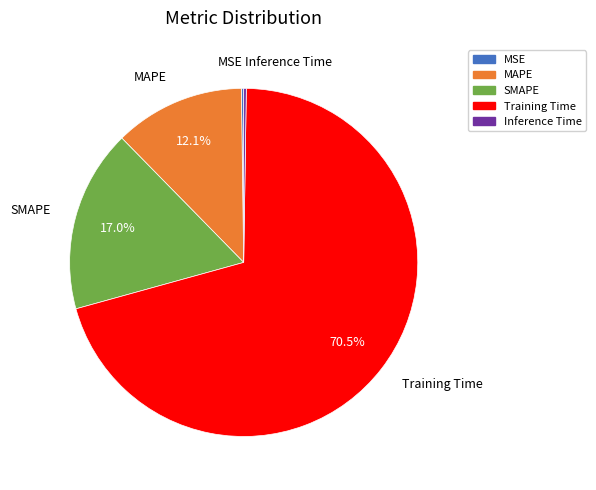

Which slice is the largest?

Training Time